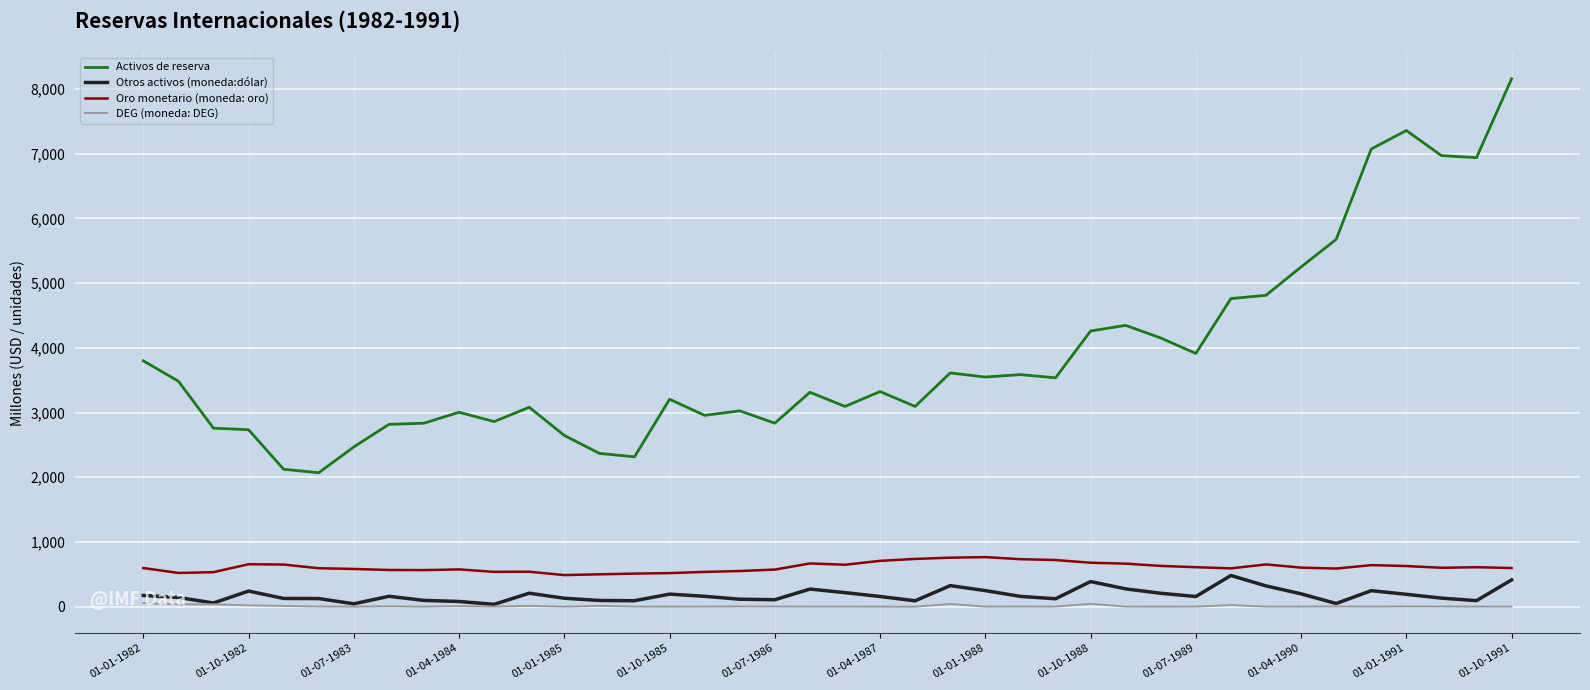

What is the highest value of the Oro monetario (moneda: oro) series?

766